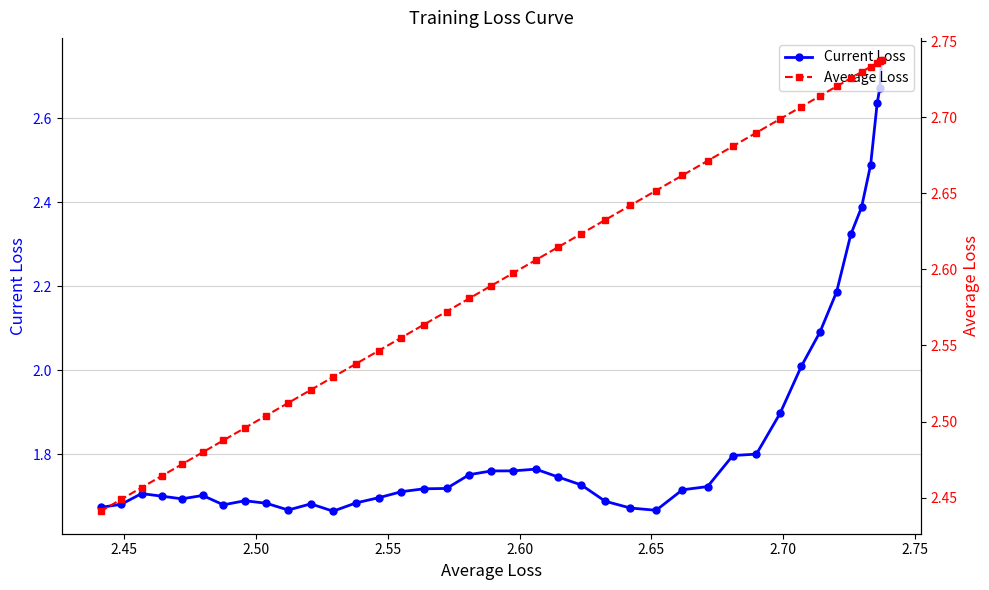

Rank the series by their average value, from lowest to highest.

Current Loss, Average Loss